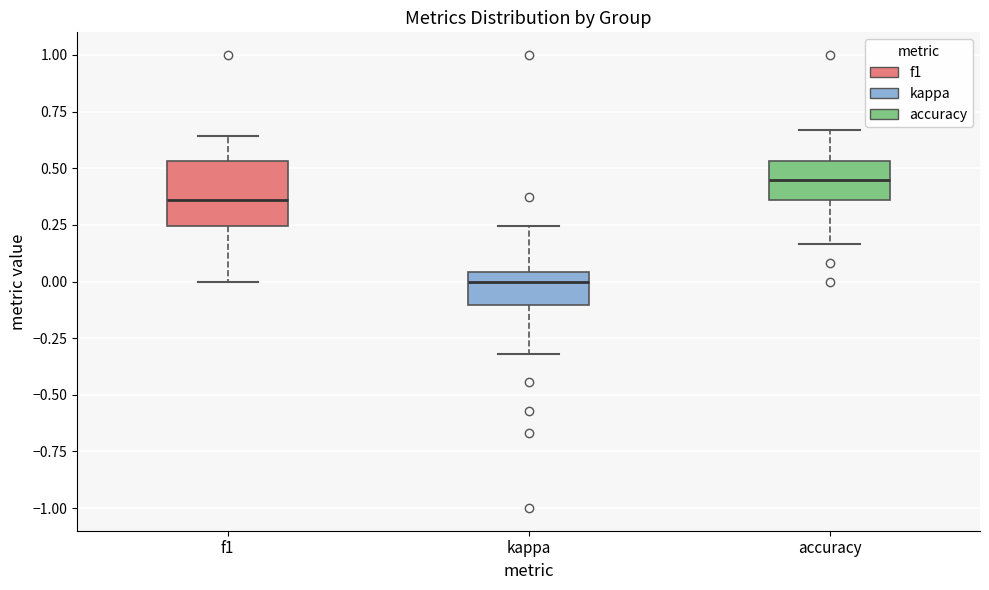

Where does the median line of the box for kappa sit on the y-axis? The values are not printed on the chart, so give them approximately, as read against the axis.

0.00